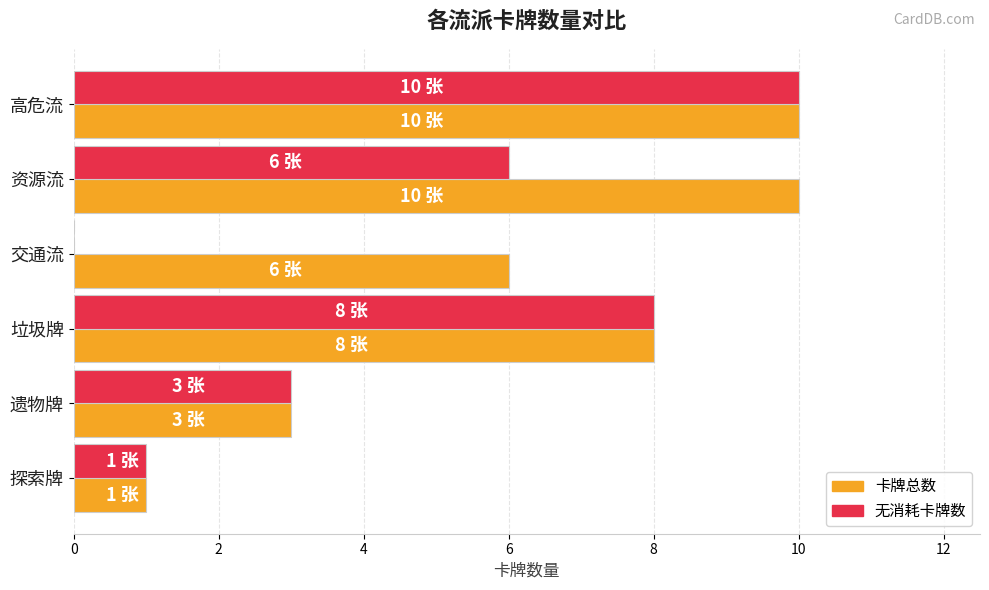

What is the average value of the 卡牌总数 series?

6